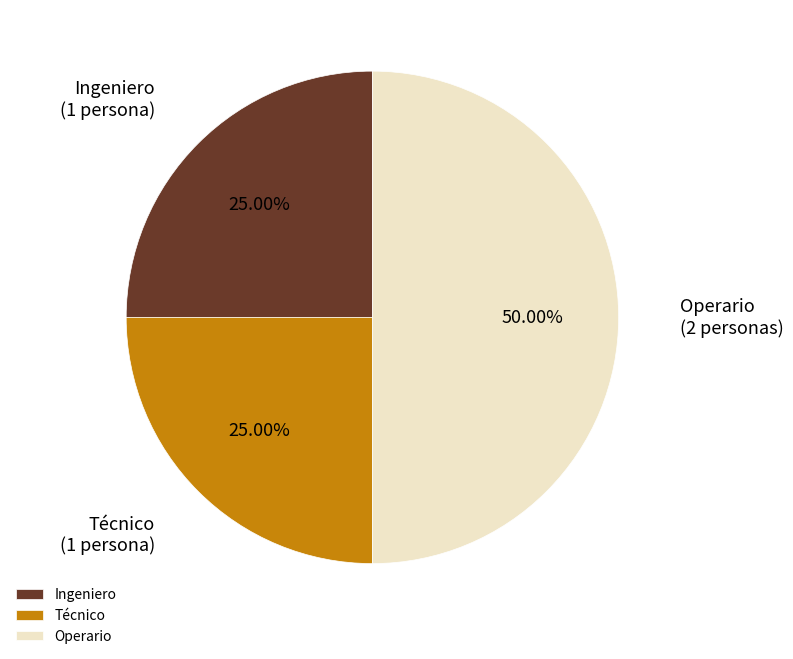

The Operario slice represents 50% of the pie. True or false?

True